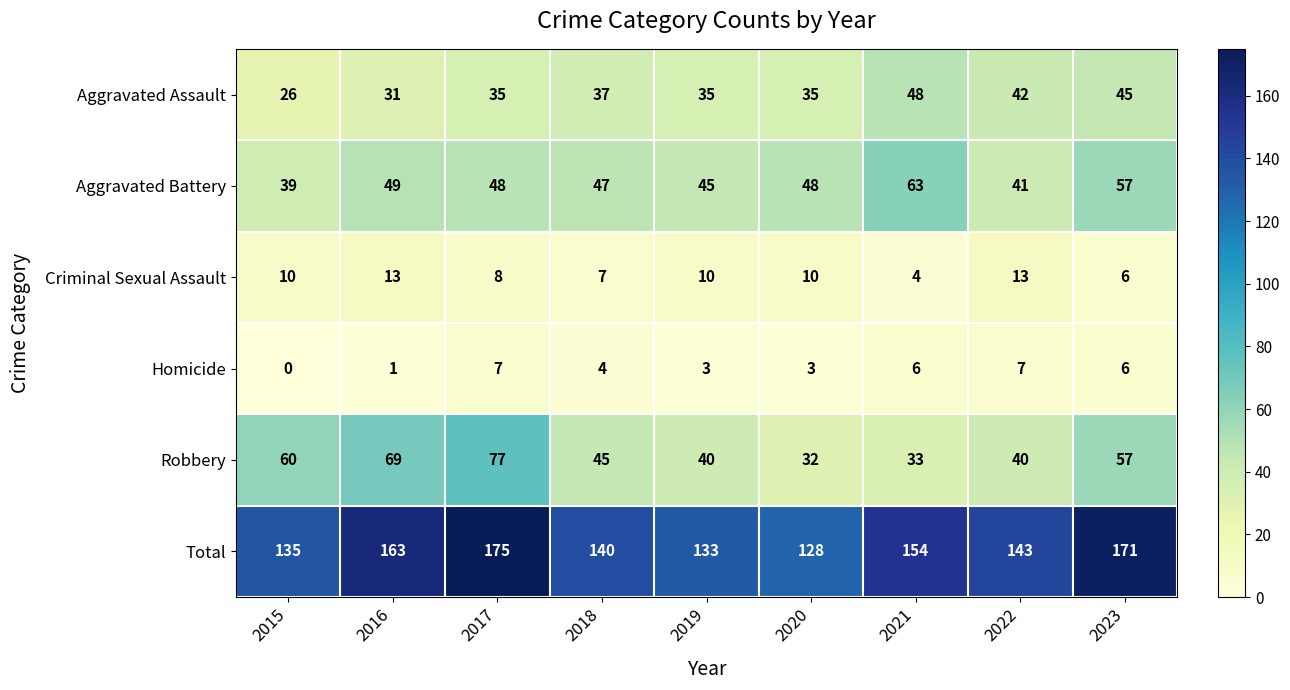

At which category does the chart reach its peak across all series?

2017